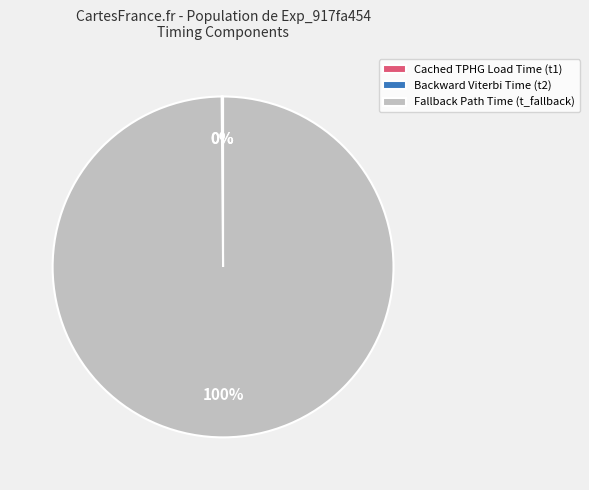

To the nearest percent, what is the average slice percentage?

33%